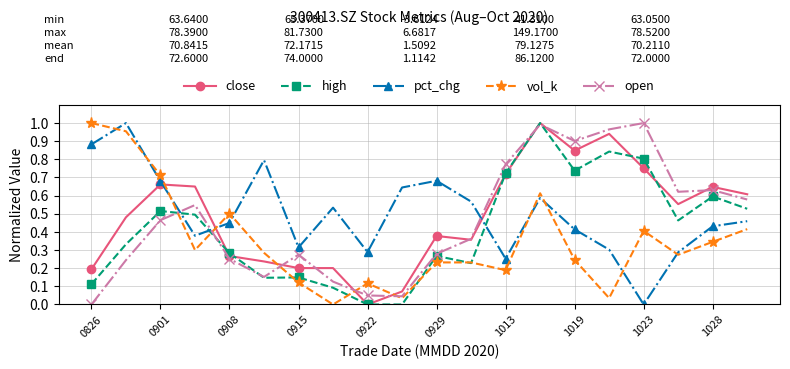

True or false: pct_chg has more than 0 points higher than both neighbors.

True